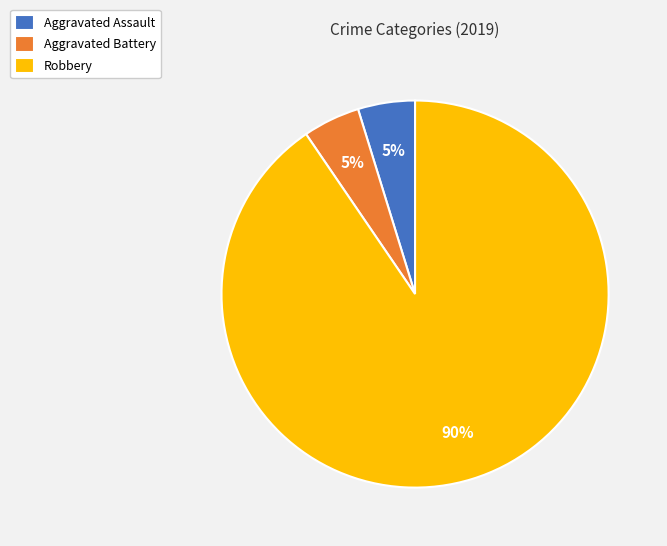

Which slice is the largest?

Robbery